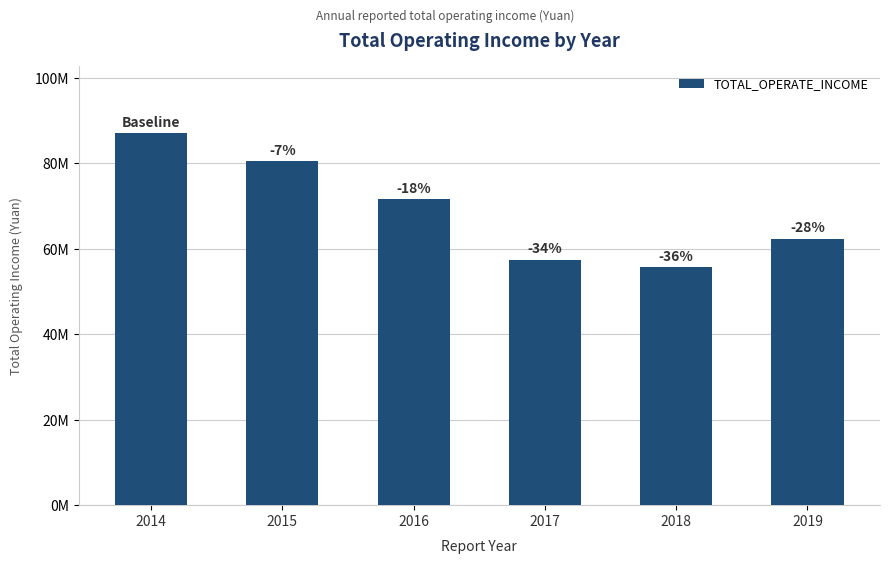

Are the bars horizontal?

No